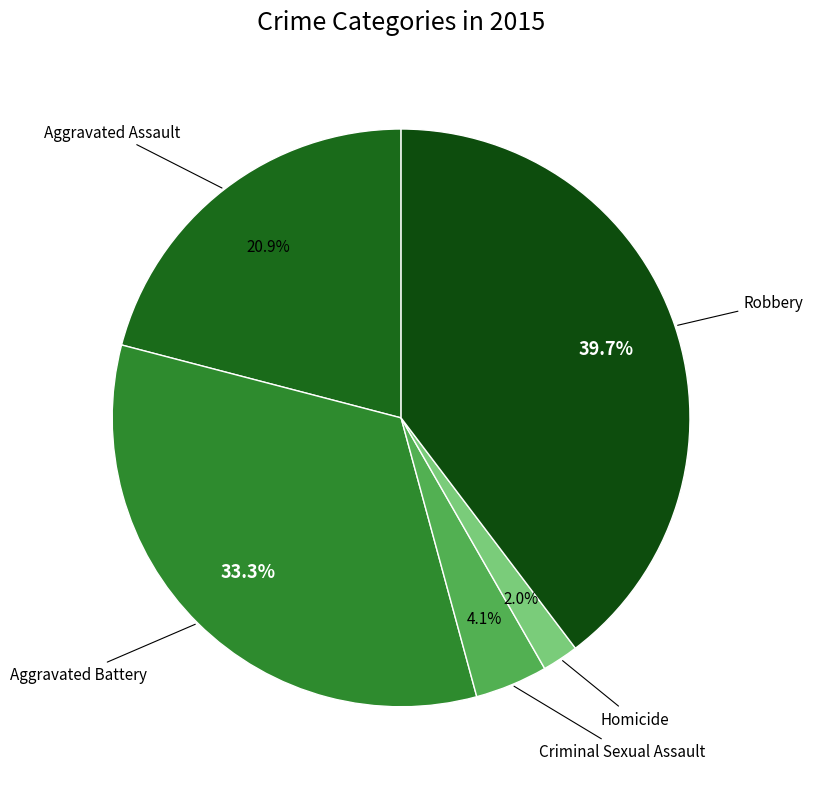

To the nearest percent, what is the average slice percentage?

20%